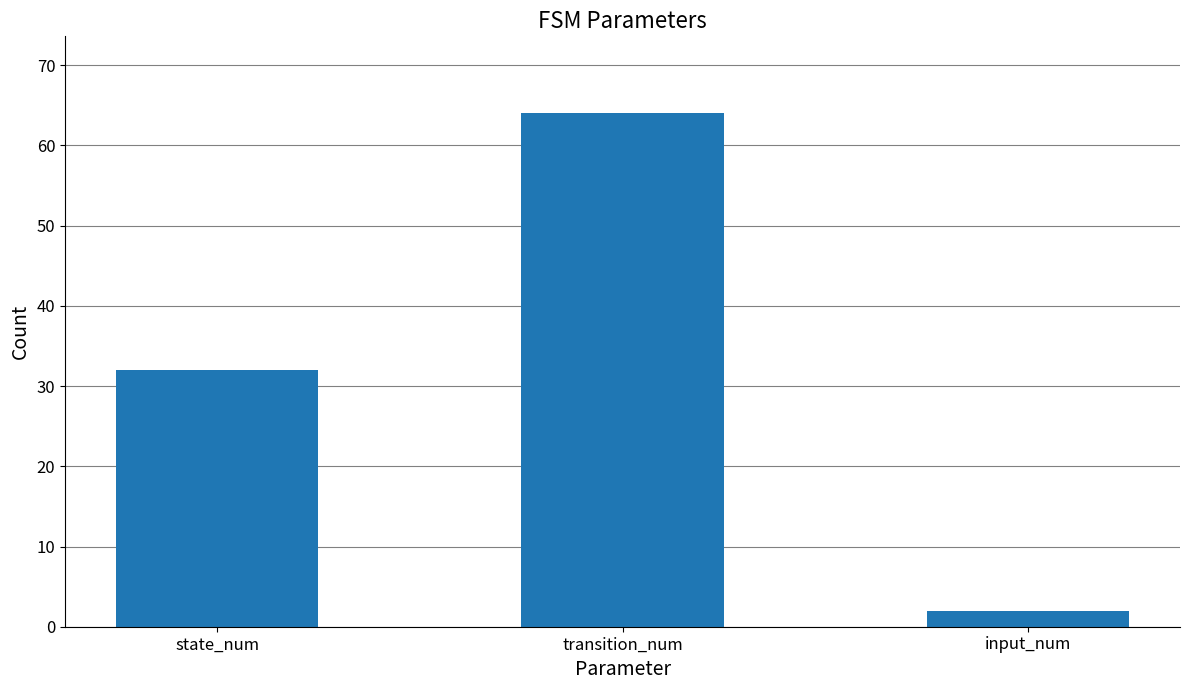

What is the sum of the values at transition_num and input_num?

66